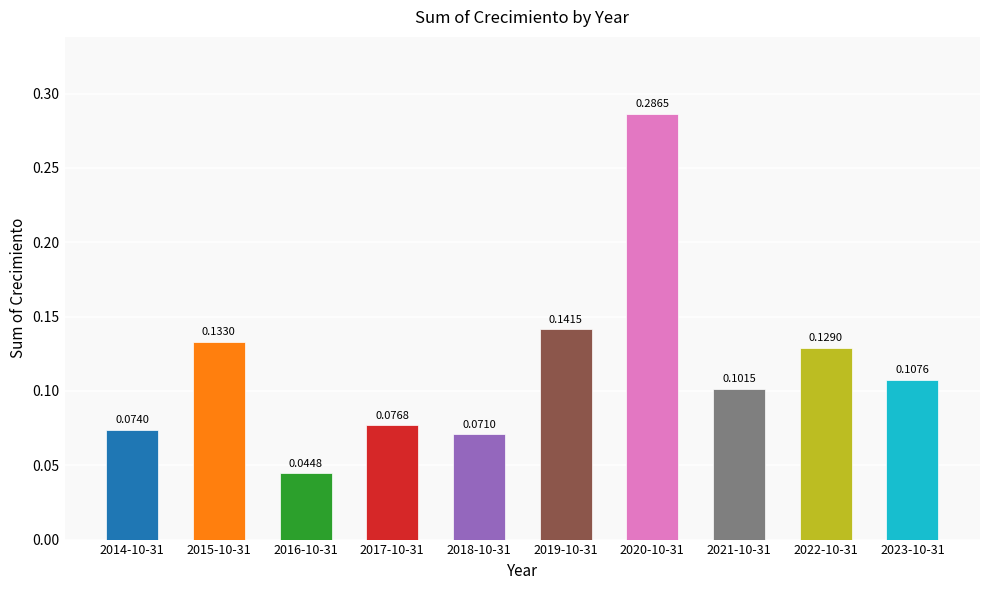

What is the label of the 7th bar from the left?

2020-10-31